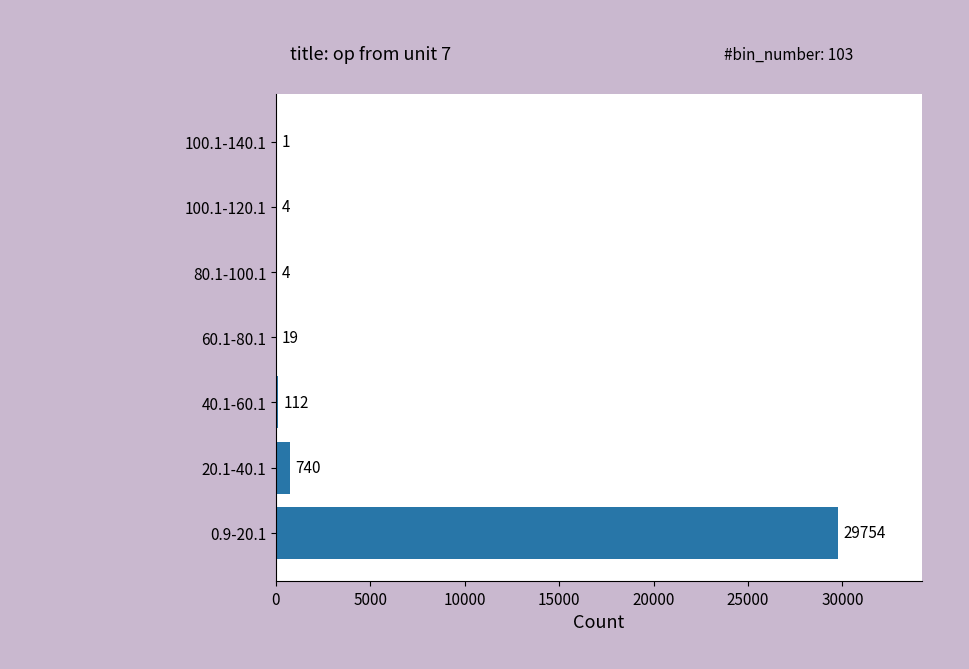

How many data points does each series have?

7